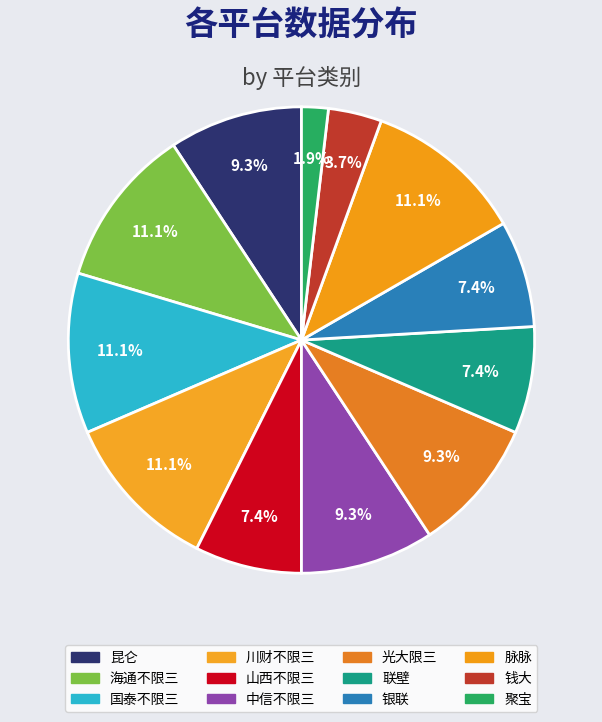

Count the number of slices in the pie.

12